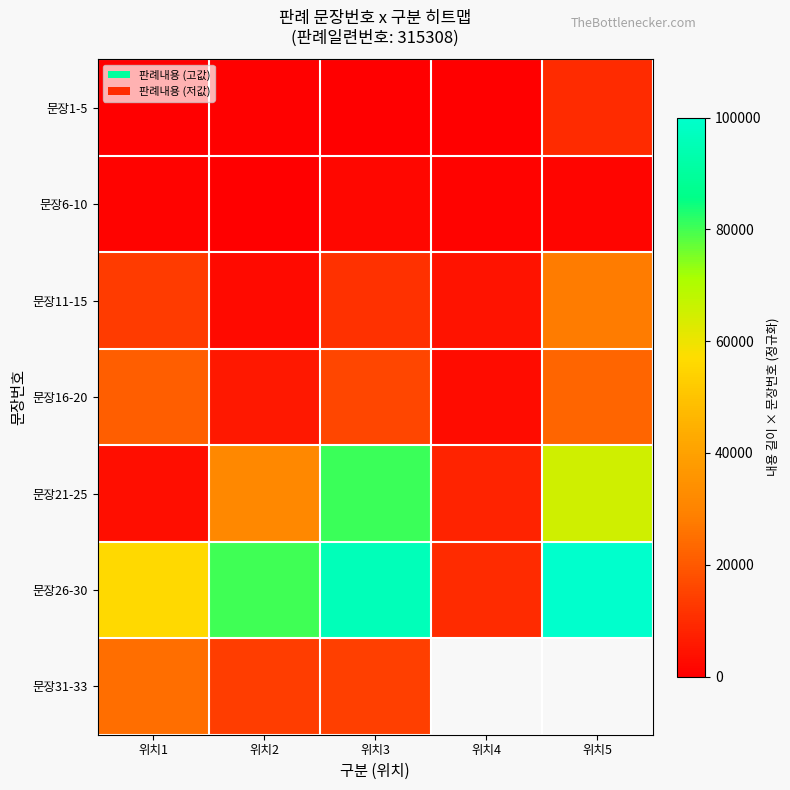

The value of 문장1-5 at 위치3 is 0.0. True or false?

True